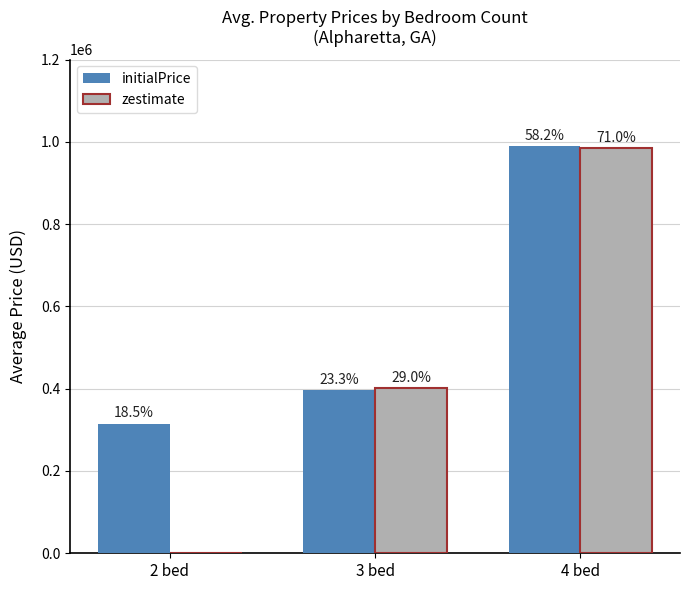

Reading left to right, what are all the values shown in this chart?

initialPrice: 2 bed=315000.0	3 bed=396600.0	4 bed=989000.0
zestimate: 2 bed=0.0	3 bed=401933.3	4 bed=985150.0